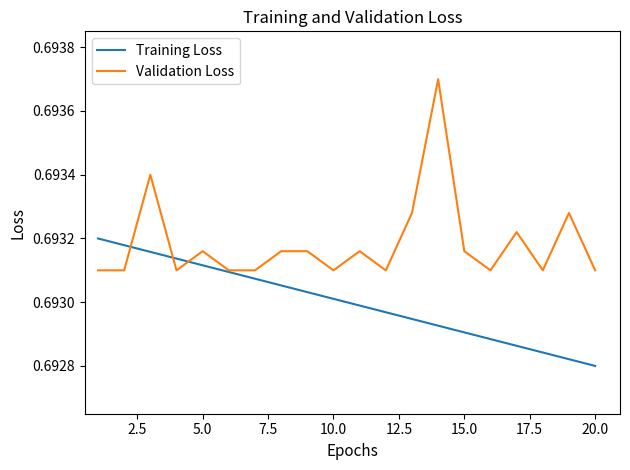

Which series has the widest spread of values?

Validation Loss